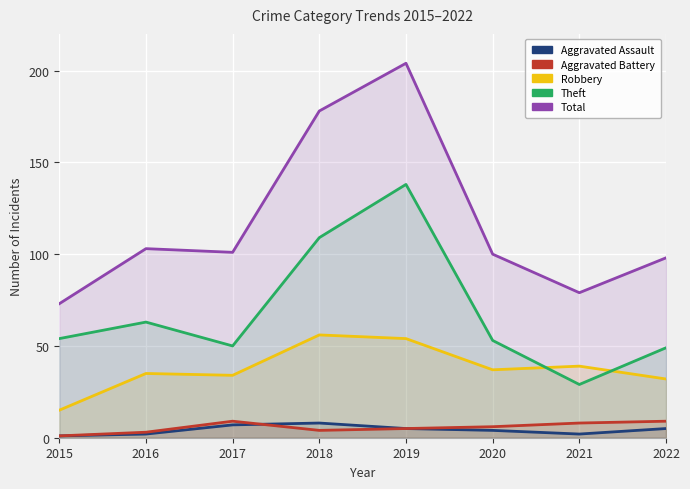

Reading left to right, list all the values displayed in this chart.

Aggravated Assault: 1	2	7	8	5	4	2	5
Aggravated Battery: 1	3	9	4	5	6	8	9
Robbery: 15	35	34	56	54	37	39	32
Theft: 54	63	50	109	138	53	29	49
Total: 73	103	101	178	204	100	79	98